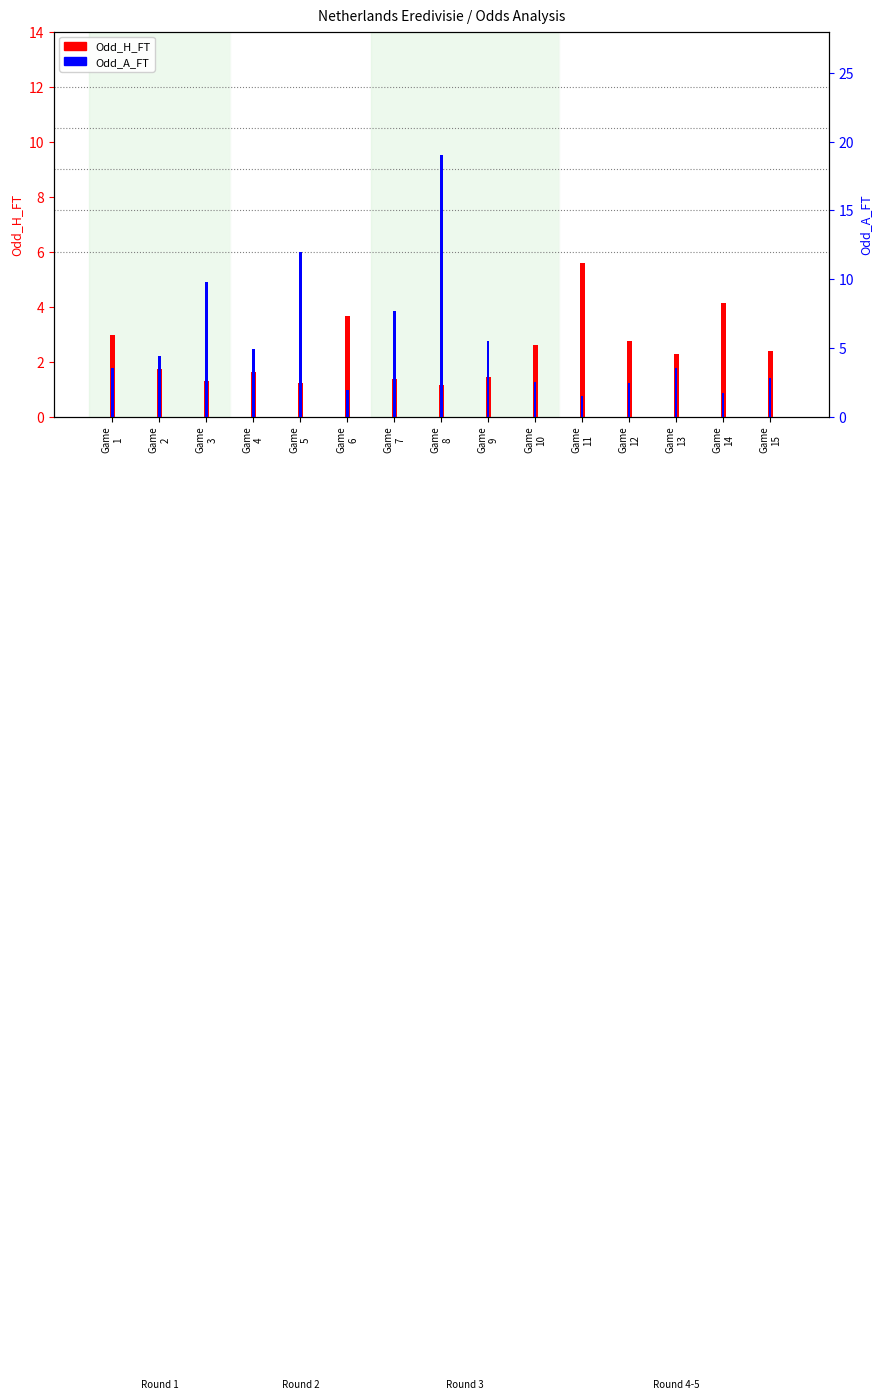

What is the difference between the Odd_H_FT values at Game
10 and Game
12?

0.1